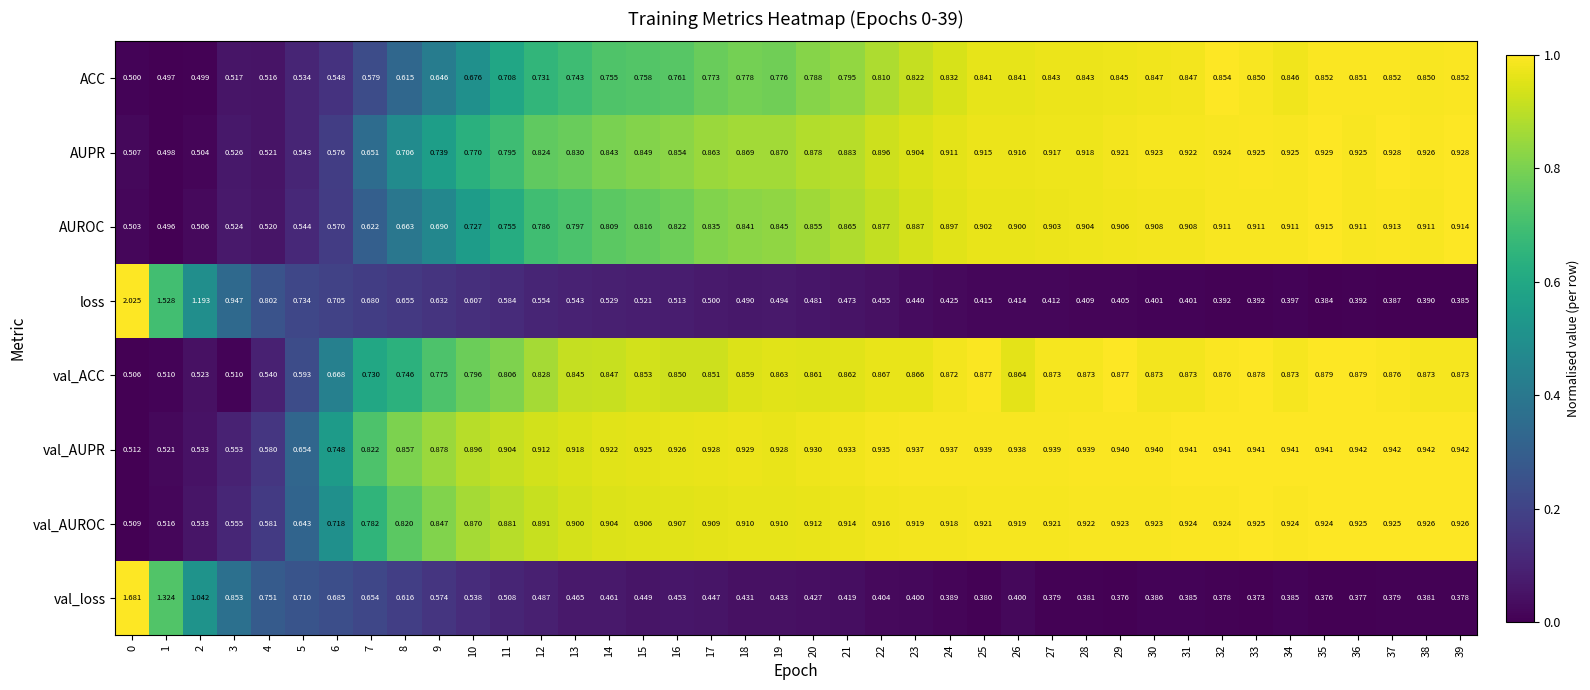

How many series are shown in this chart?

8